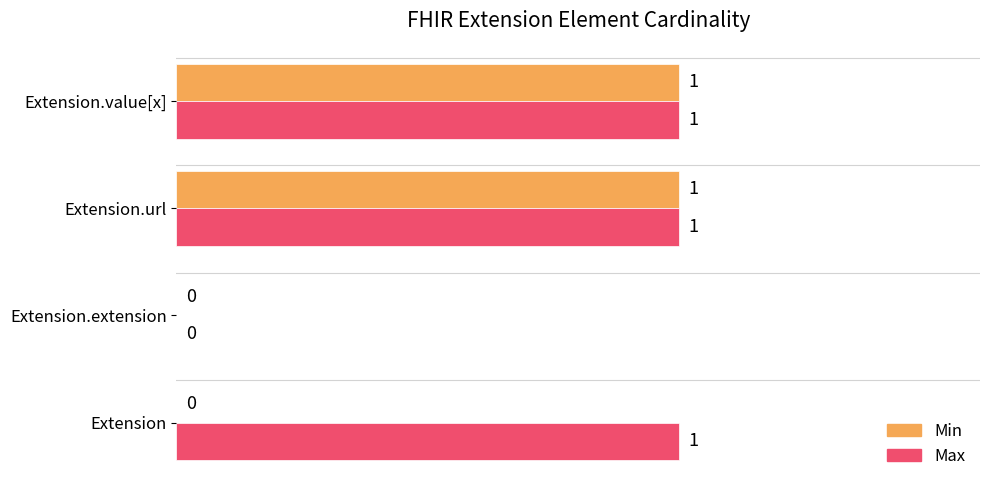

What are all the series names shown in the legend?

Min, Max